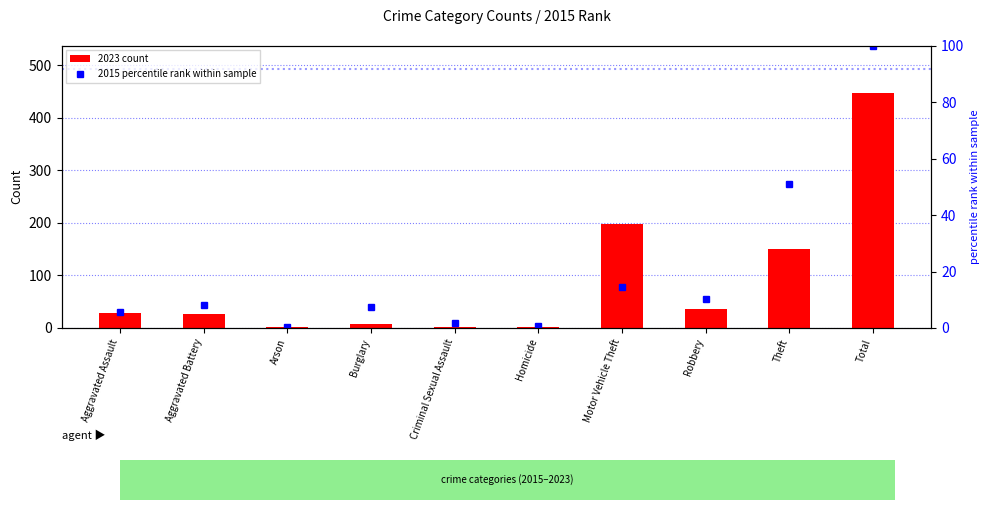

At which label does 2023 count reach its minimum?

Arson